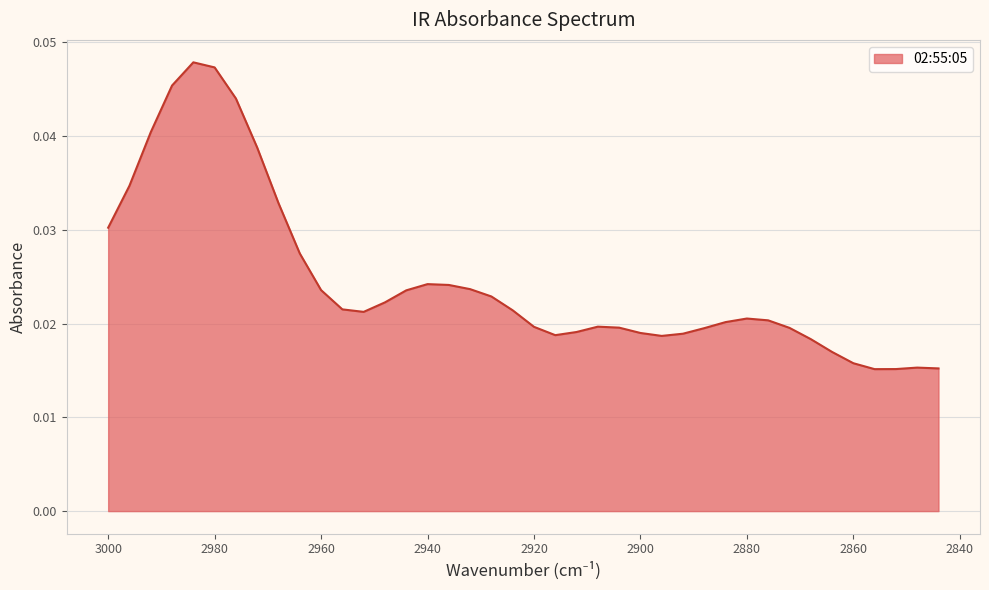

True or false: the data shows 0.0 at 2912.

True